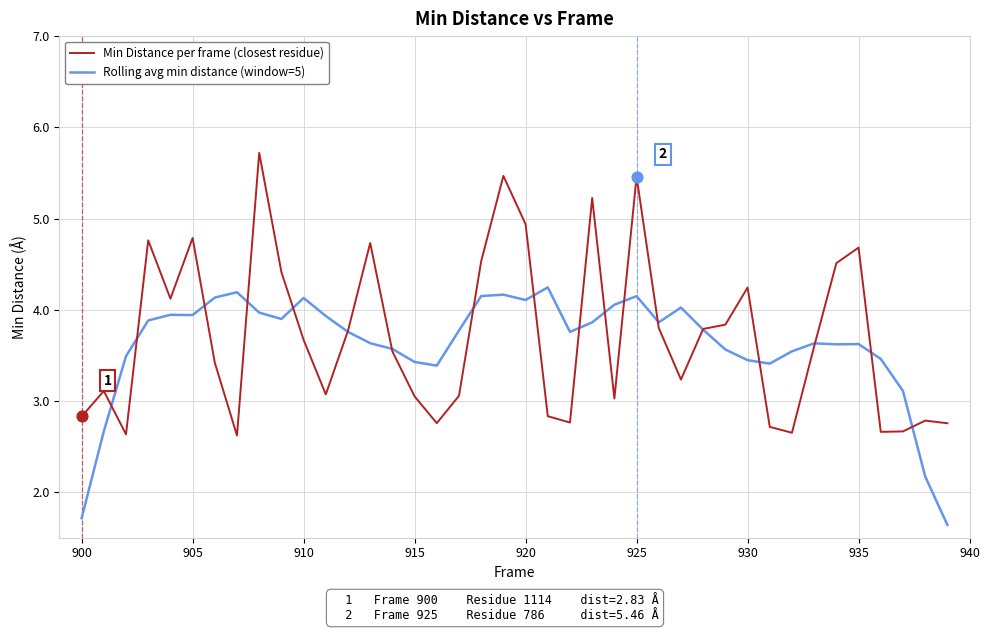

At how many categories does at least one series exceed 4?

20